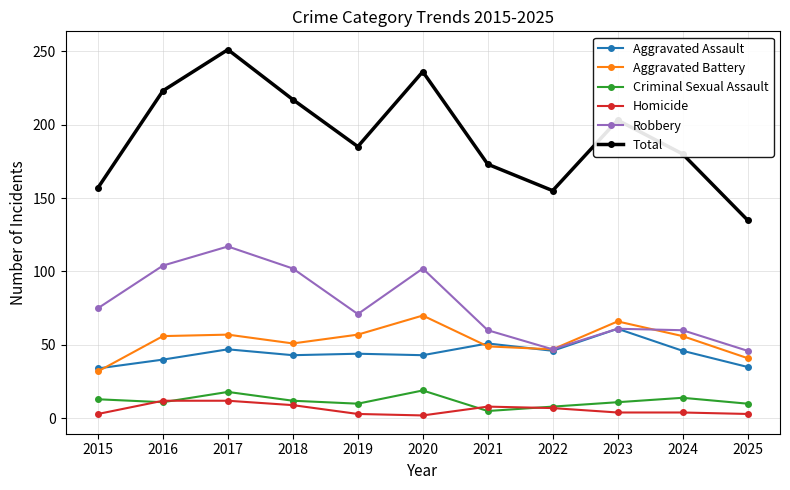

At how many categories does at least one series exceed 165?

8